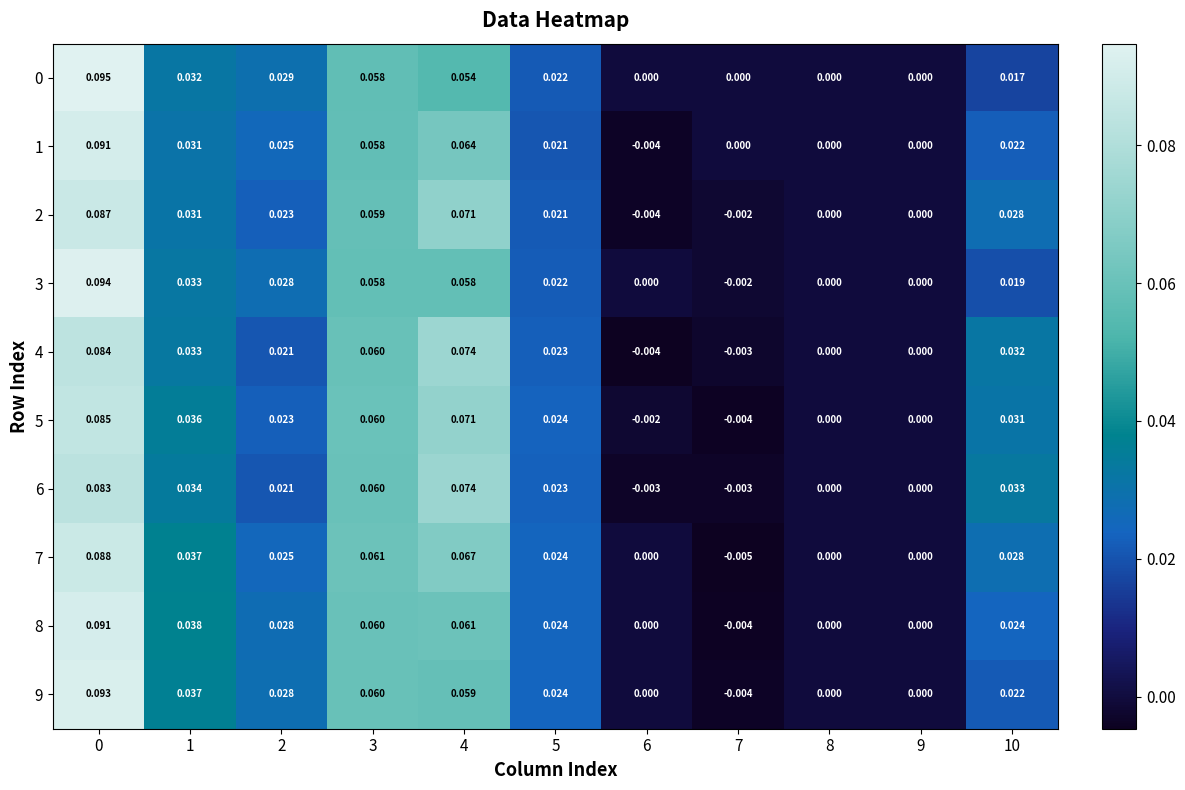

Which series changed the most between 7 and 10?

6